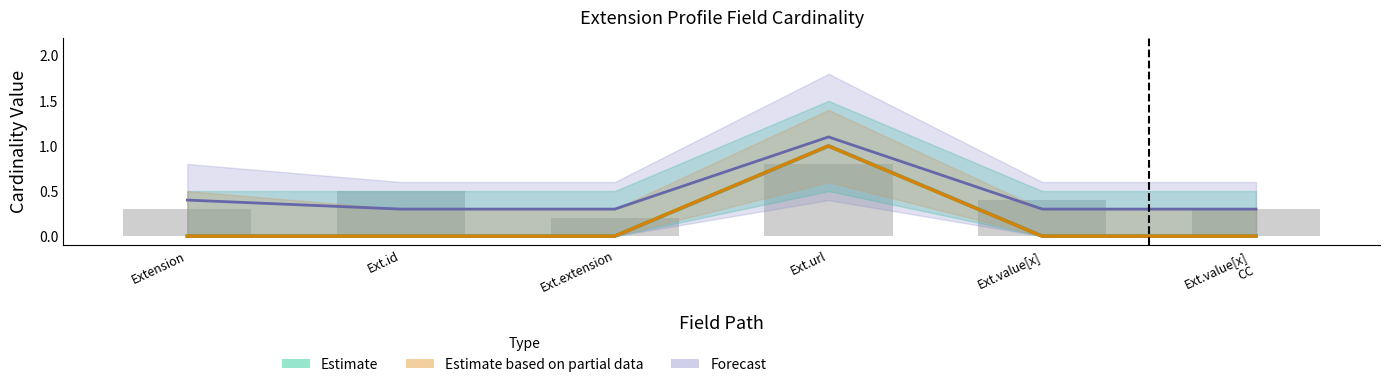

List the labels in order of Estimate value, largest first.

Ext.url, Extension, Ext.id, Ext.extension, Ext.value[x], Ext.value[x]
CC